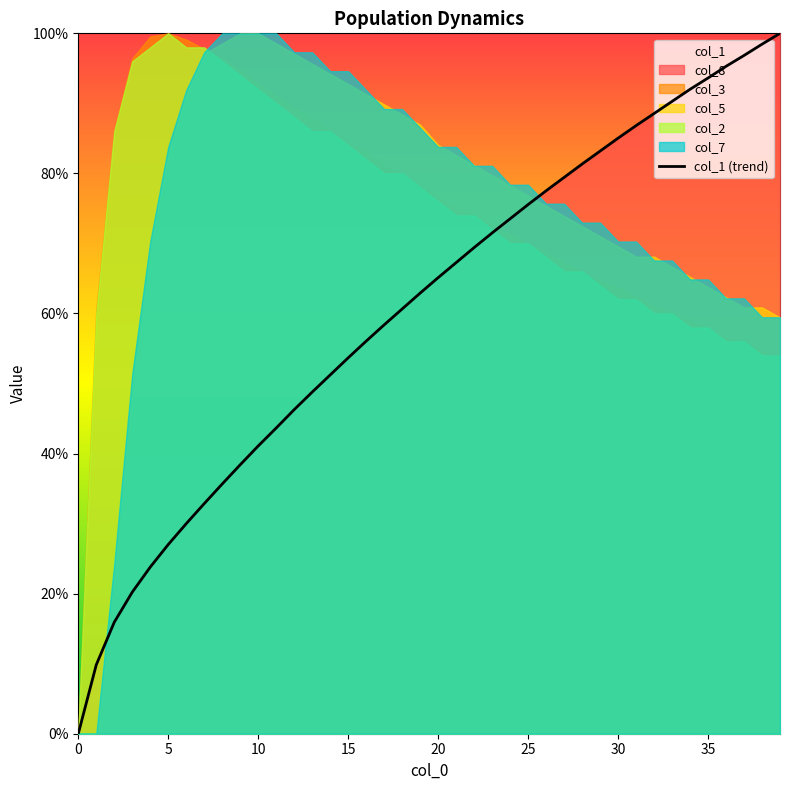

How many lines are shown in the chart?

1